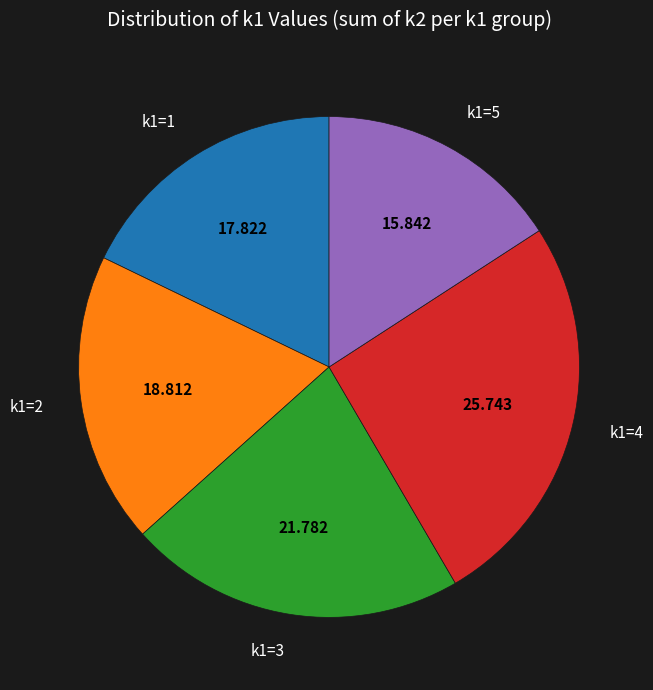

Combined, do k1=3 and k1=5 account for over 50%?

No